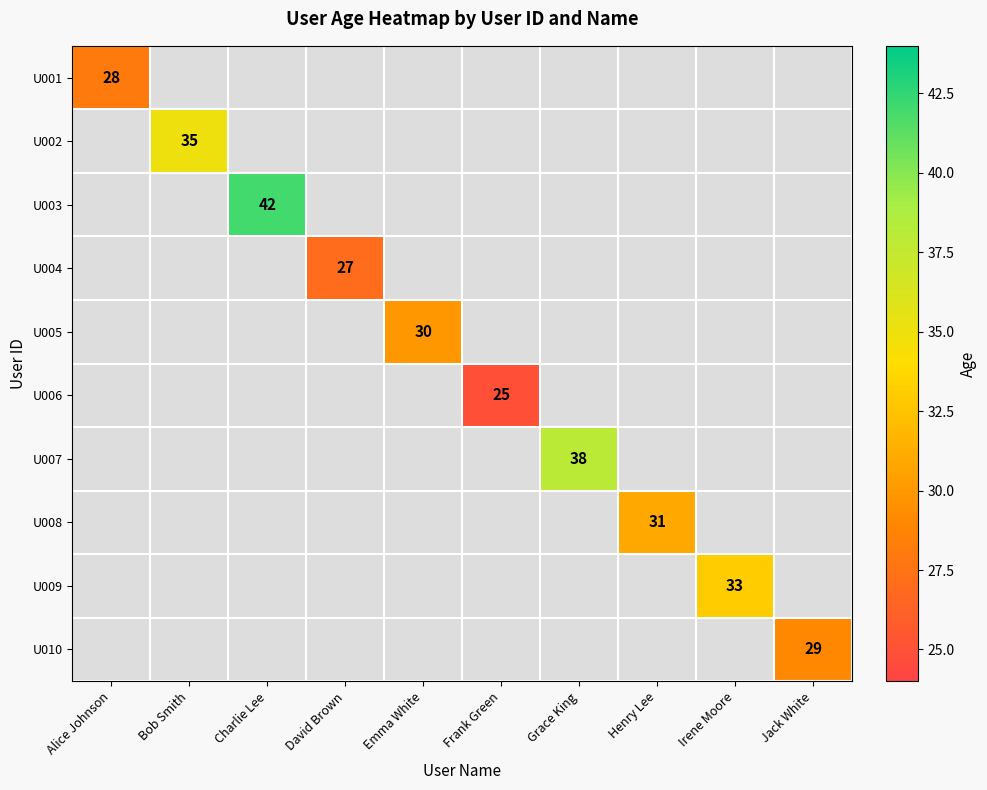

What is the greatest value displayed?

42.0